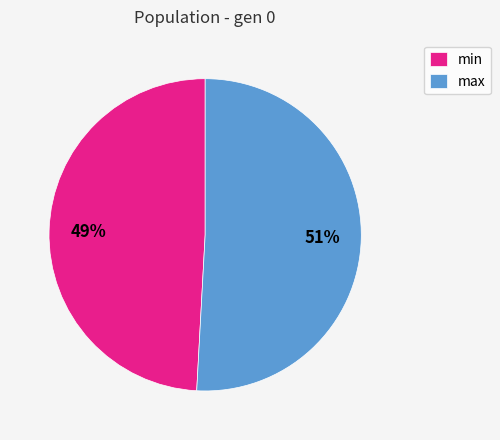

Approximately how many times larger is the value at min compared to max?

1.0